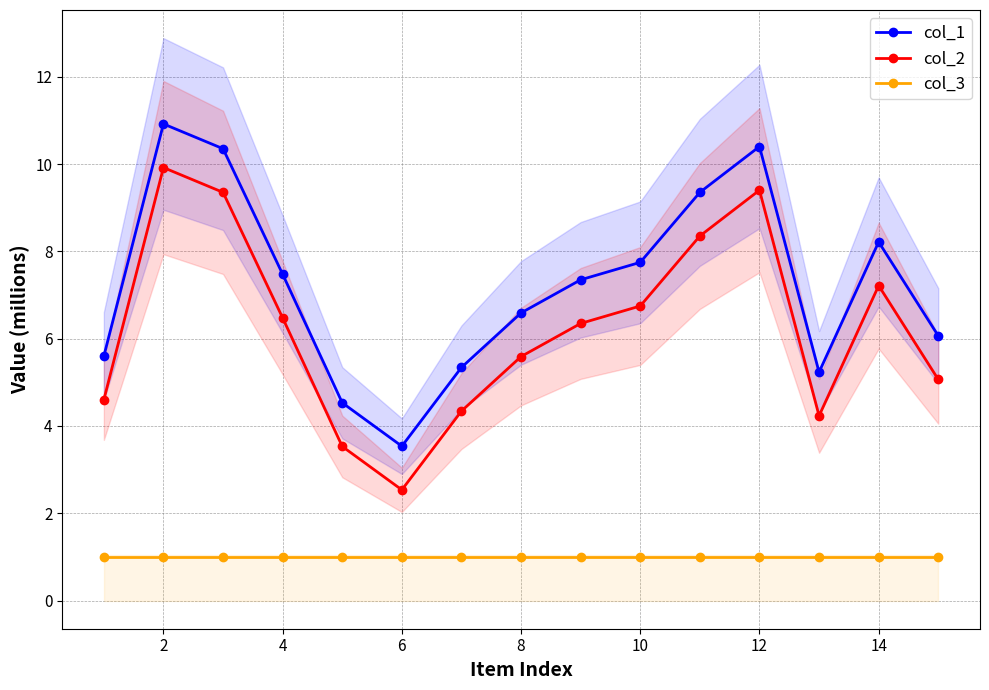

How many categories are shown in the chart?

15